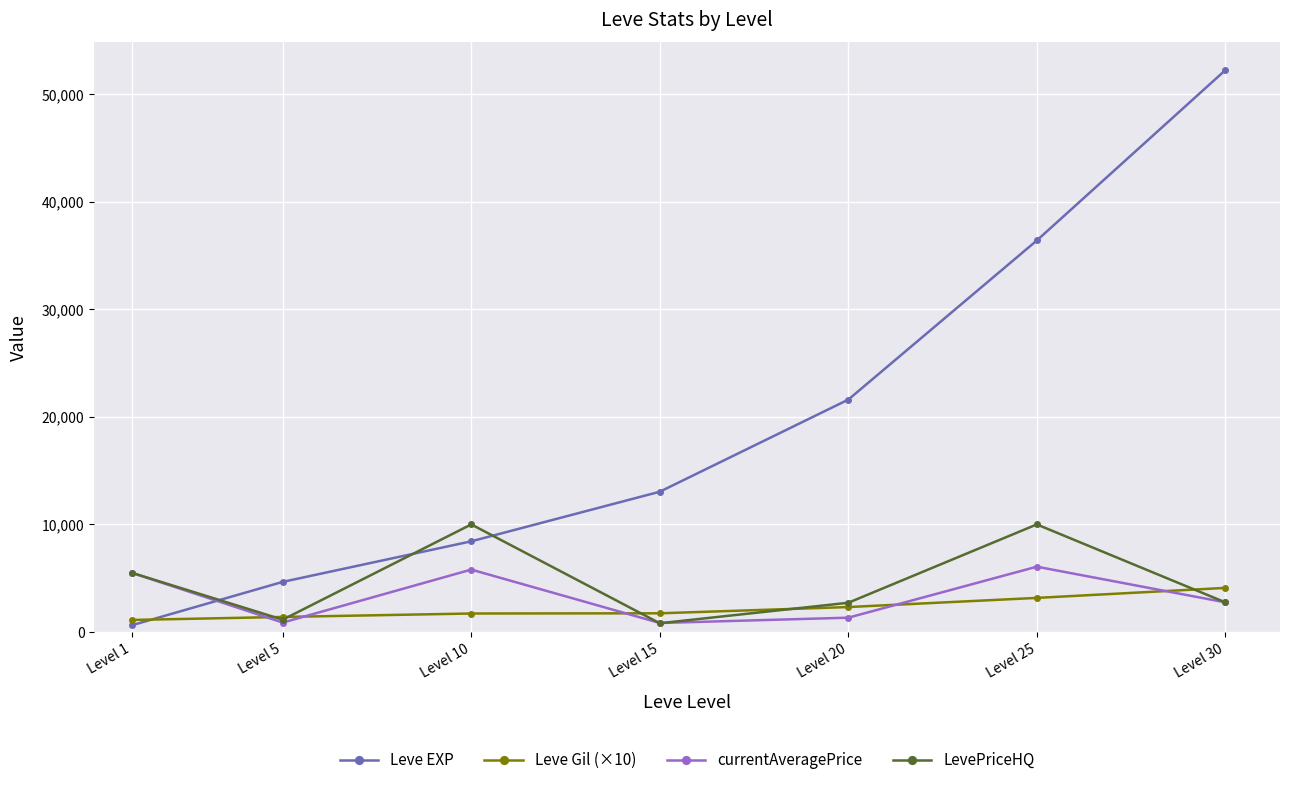

At which label does LevePriceHQ first exceed 2757?

Level 1